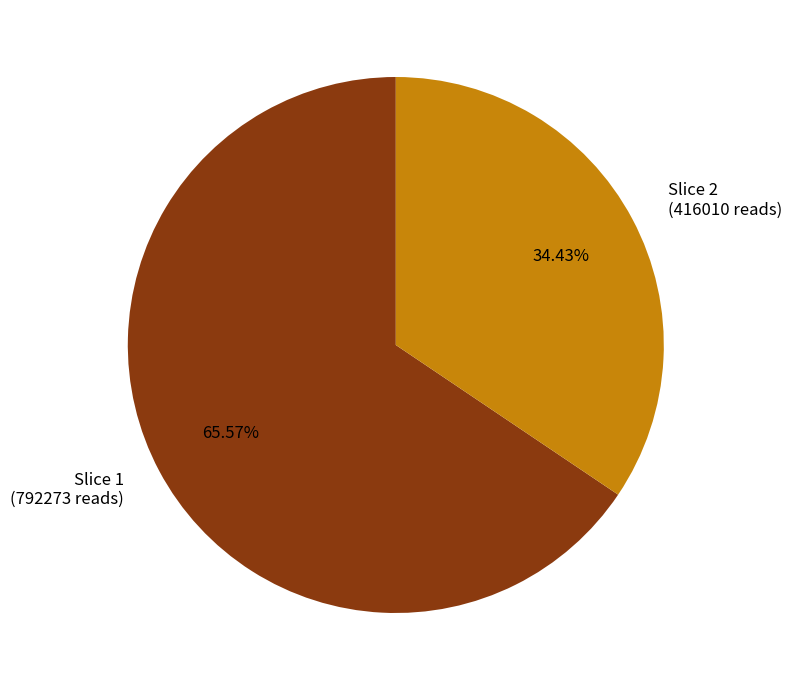

Which has a higher value, Slice 1 (792273 reads) or Slice 2 (416010 reads)?

Slice 1 (792273 reads)